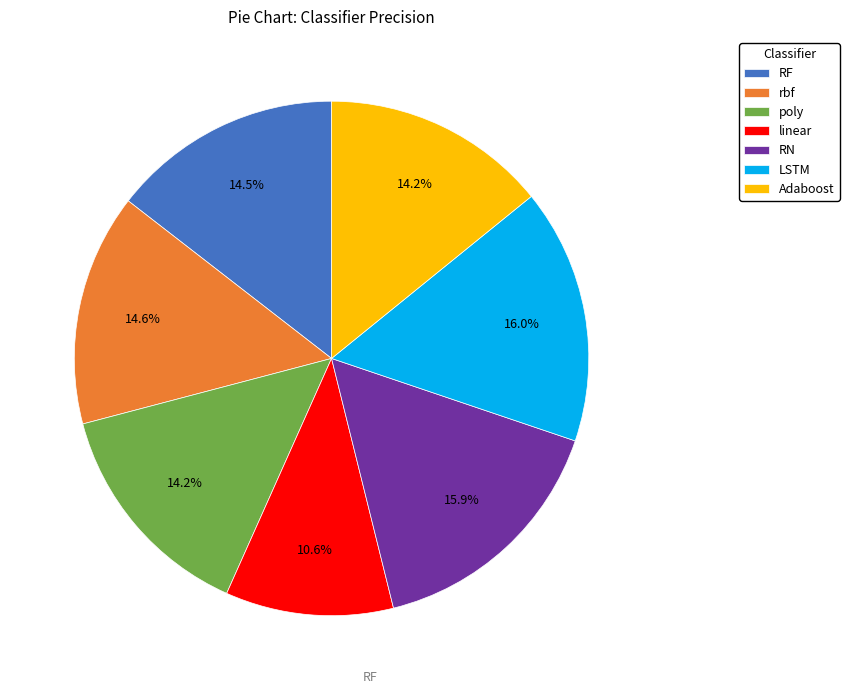

Approximately how many times larger is the value at Adaboost compared to LSTM?

0.9